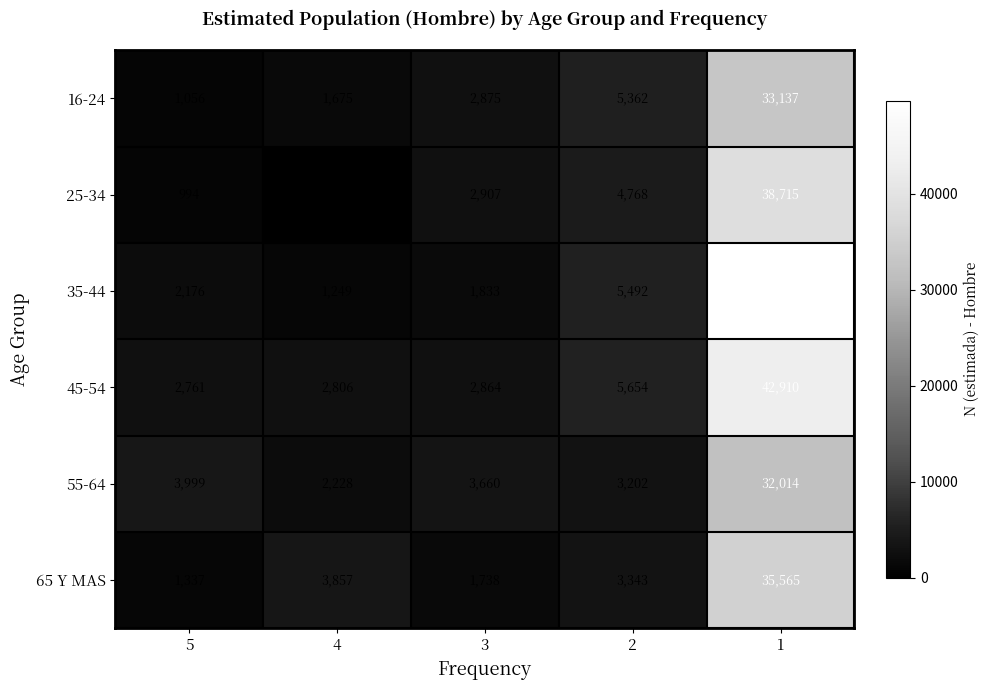

Reading left to right, transcribe all the data shown in this chart.

16-24: 1056	1675	2875	5362	33137
25-34: 994	0	2907	4768	38715
35-44: 2176	1249	1833	5492	49652
45-54: 2761	2806	2864	5654	42910
55-64: 3999	2228	3660	3202	32014
65 Y MAS: 1337	3857	1738	3343	35565